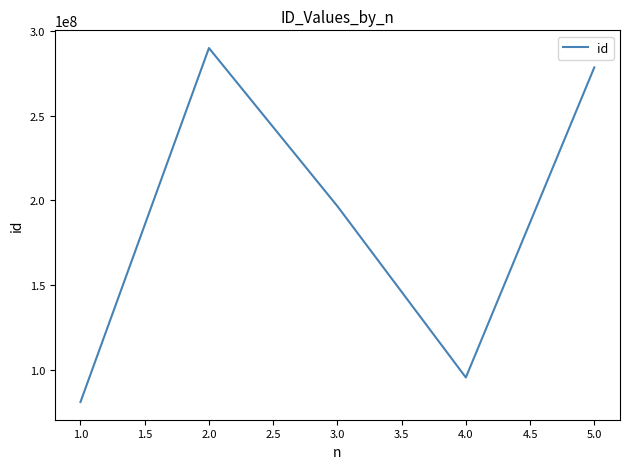

What is the average value?

188366264